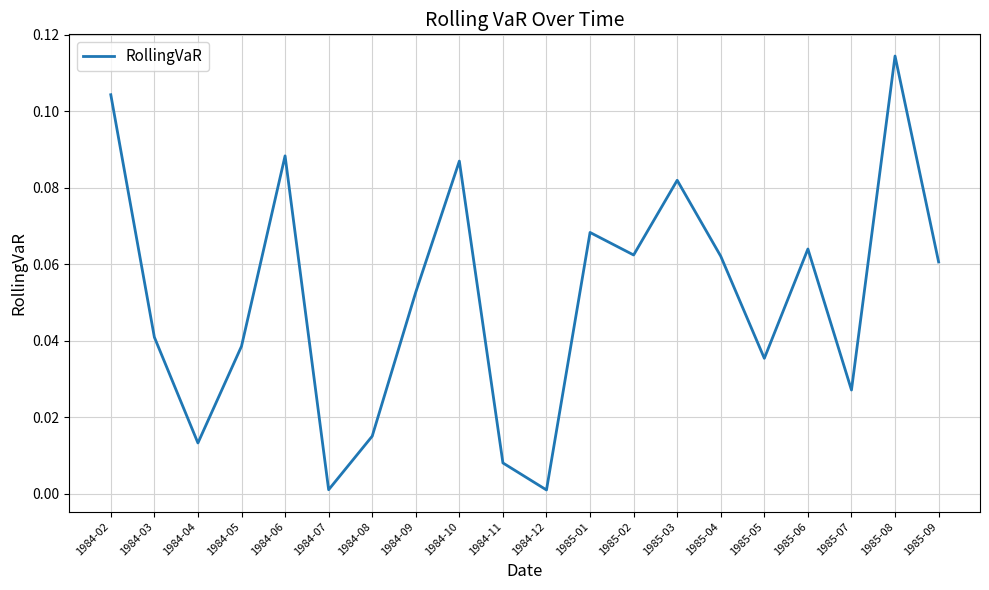

The value at 1984-05 is 0.0. True or false?

True